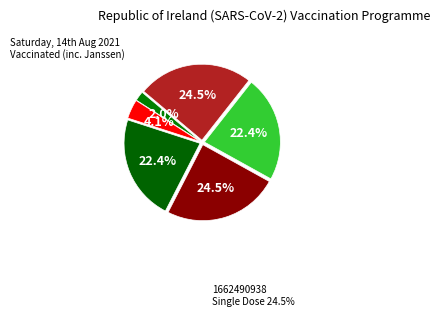

How many slices are in this pie chart?

6